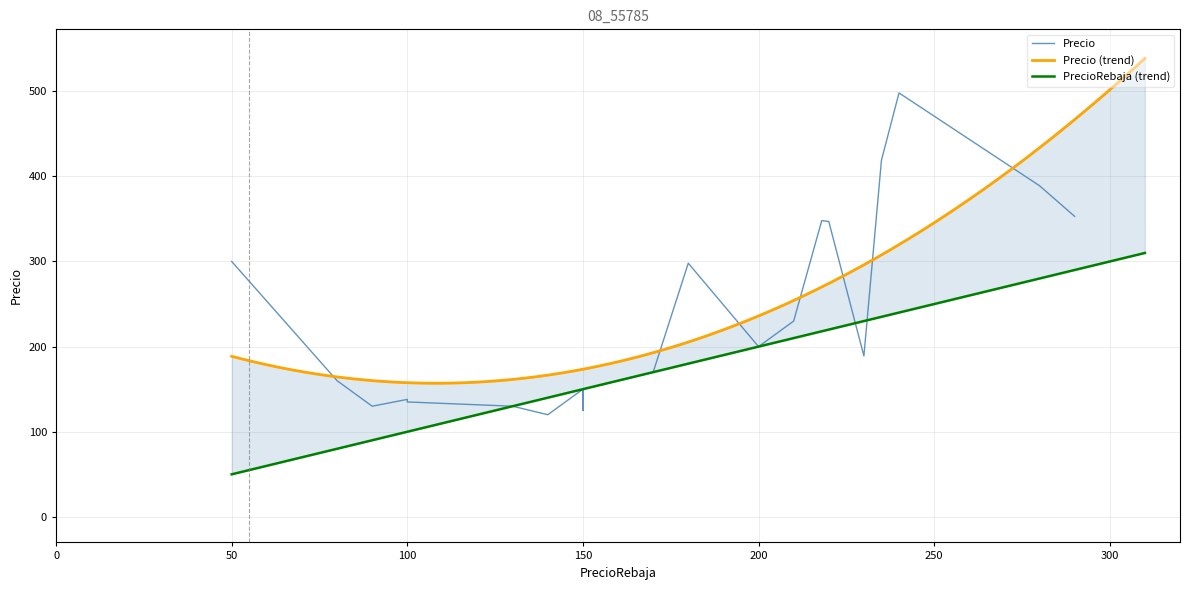

What is the sum of all values?

5264